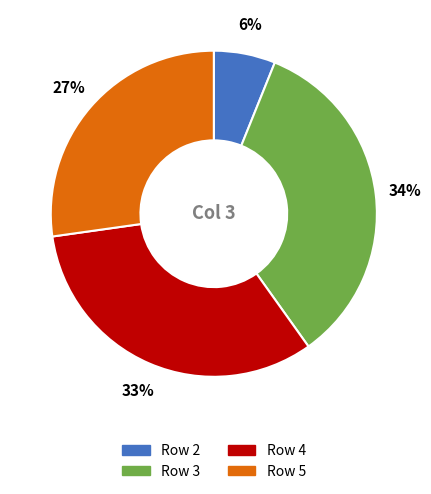

To the nearest percent, what is the average slice percentage?

25%